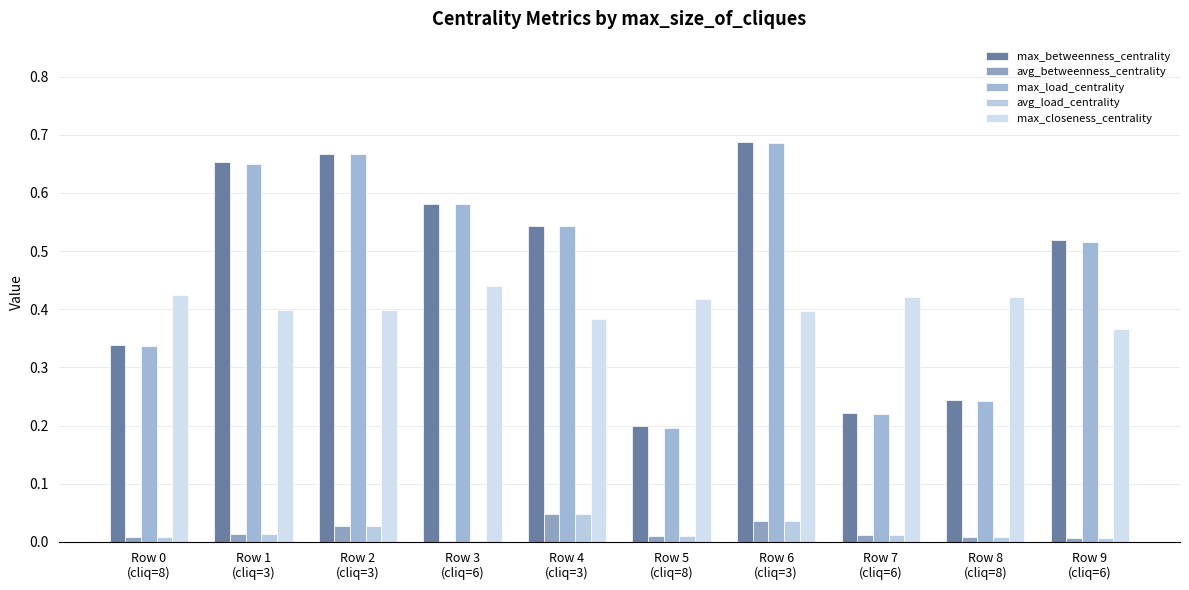

How many data points does each series have?

10